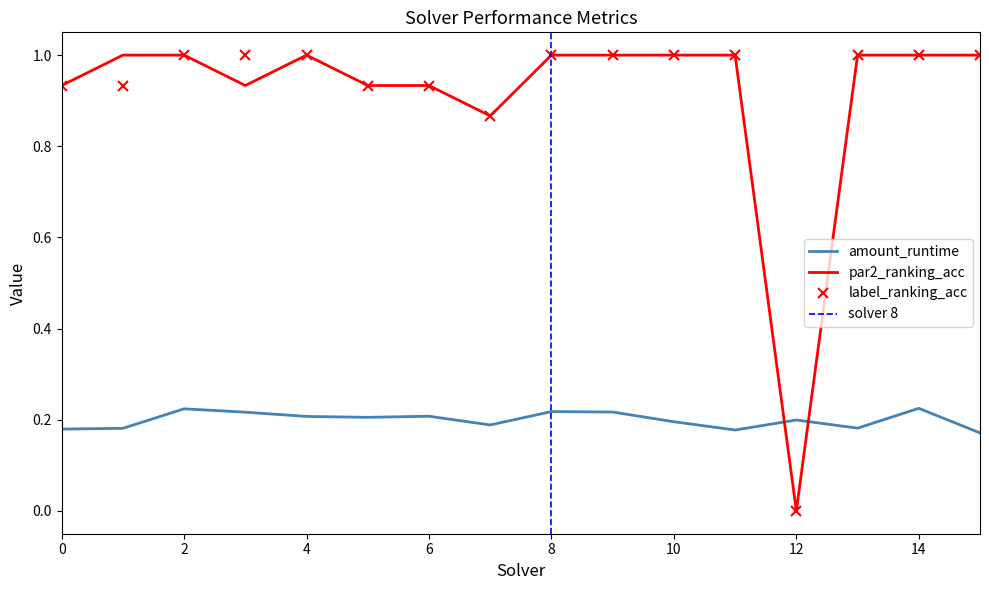

What are all the series names shown in the legend?

amount_runtime, par2_ranking_acc, label_ranking_acc